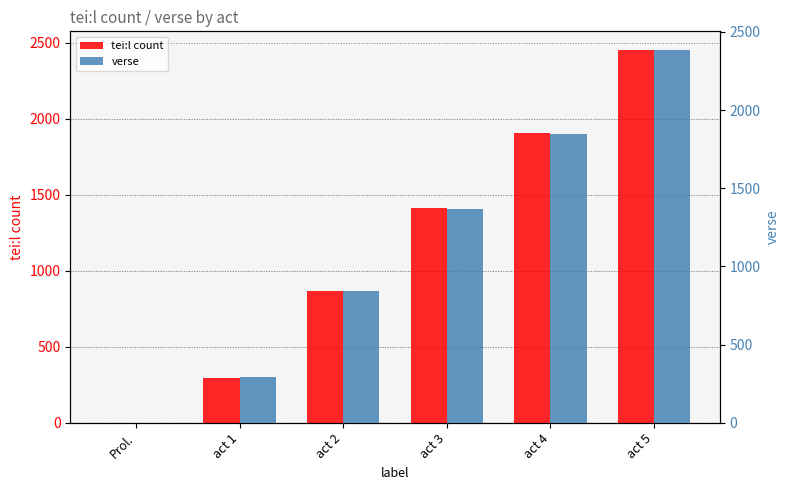

What is the difference between the second highest and minimum values in the tei:l count series?

1904